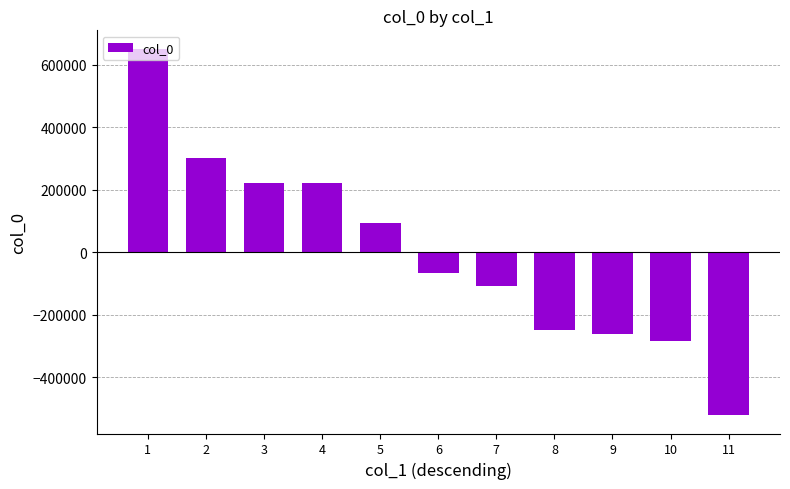

The value at 2 is 412457.5. True or false?

False